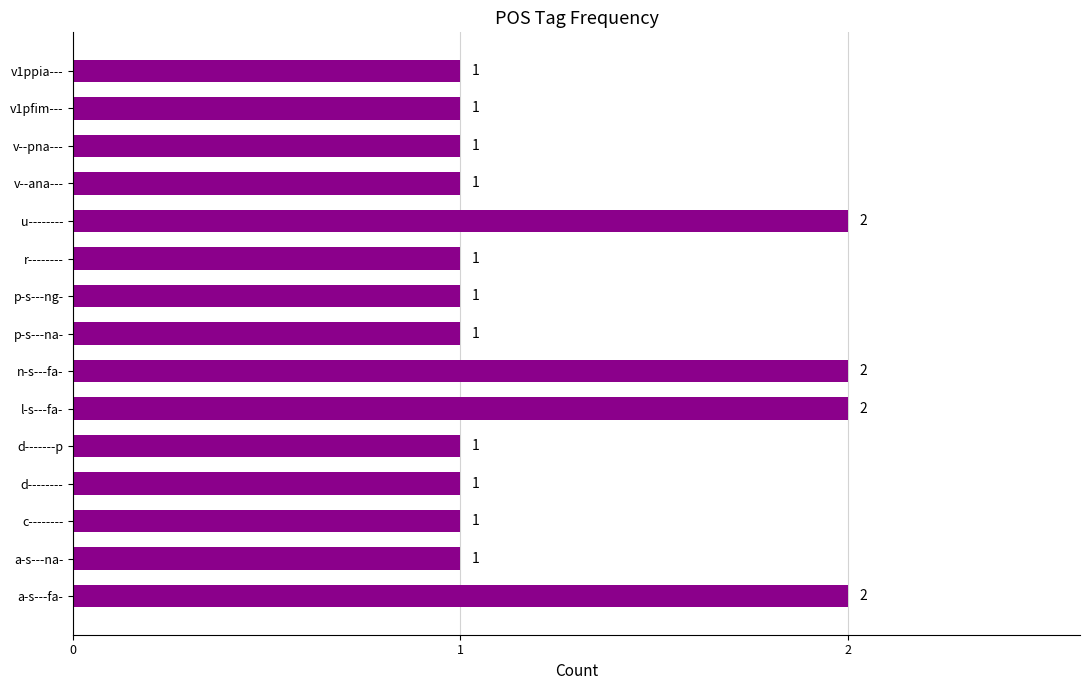

Approximately how many times larger is the value at p-s---ng- compared to v--ana---?

1.0